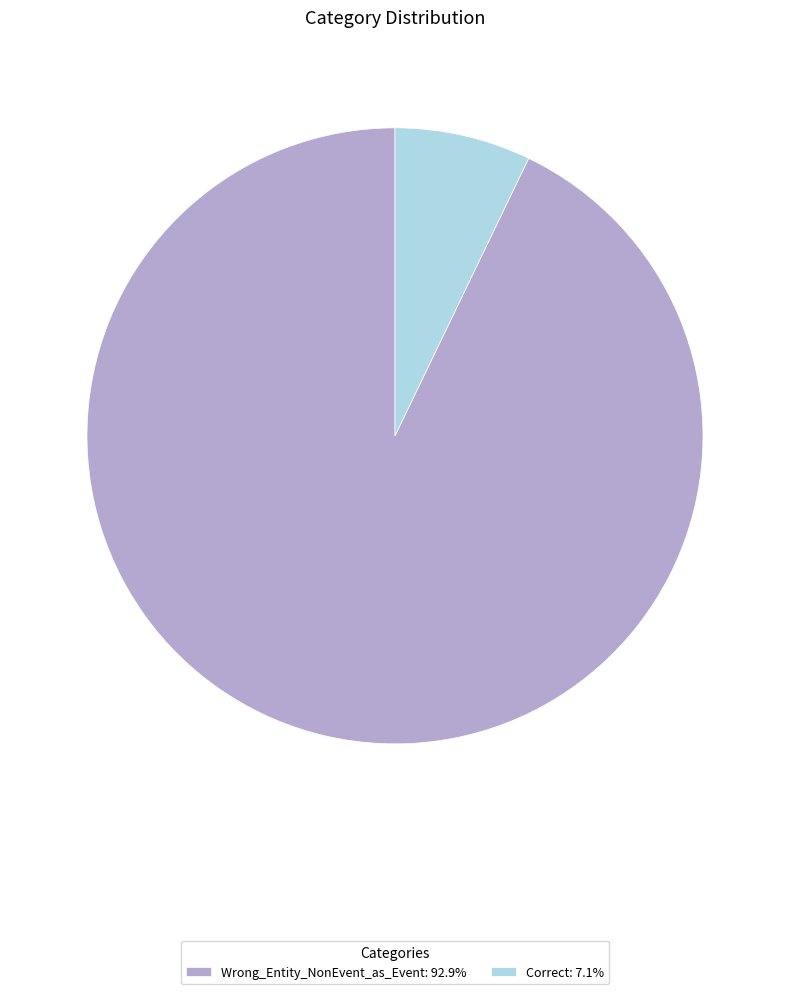

Does any single category account for the majority?

Yes